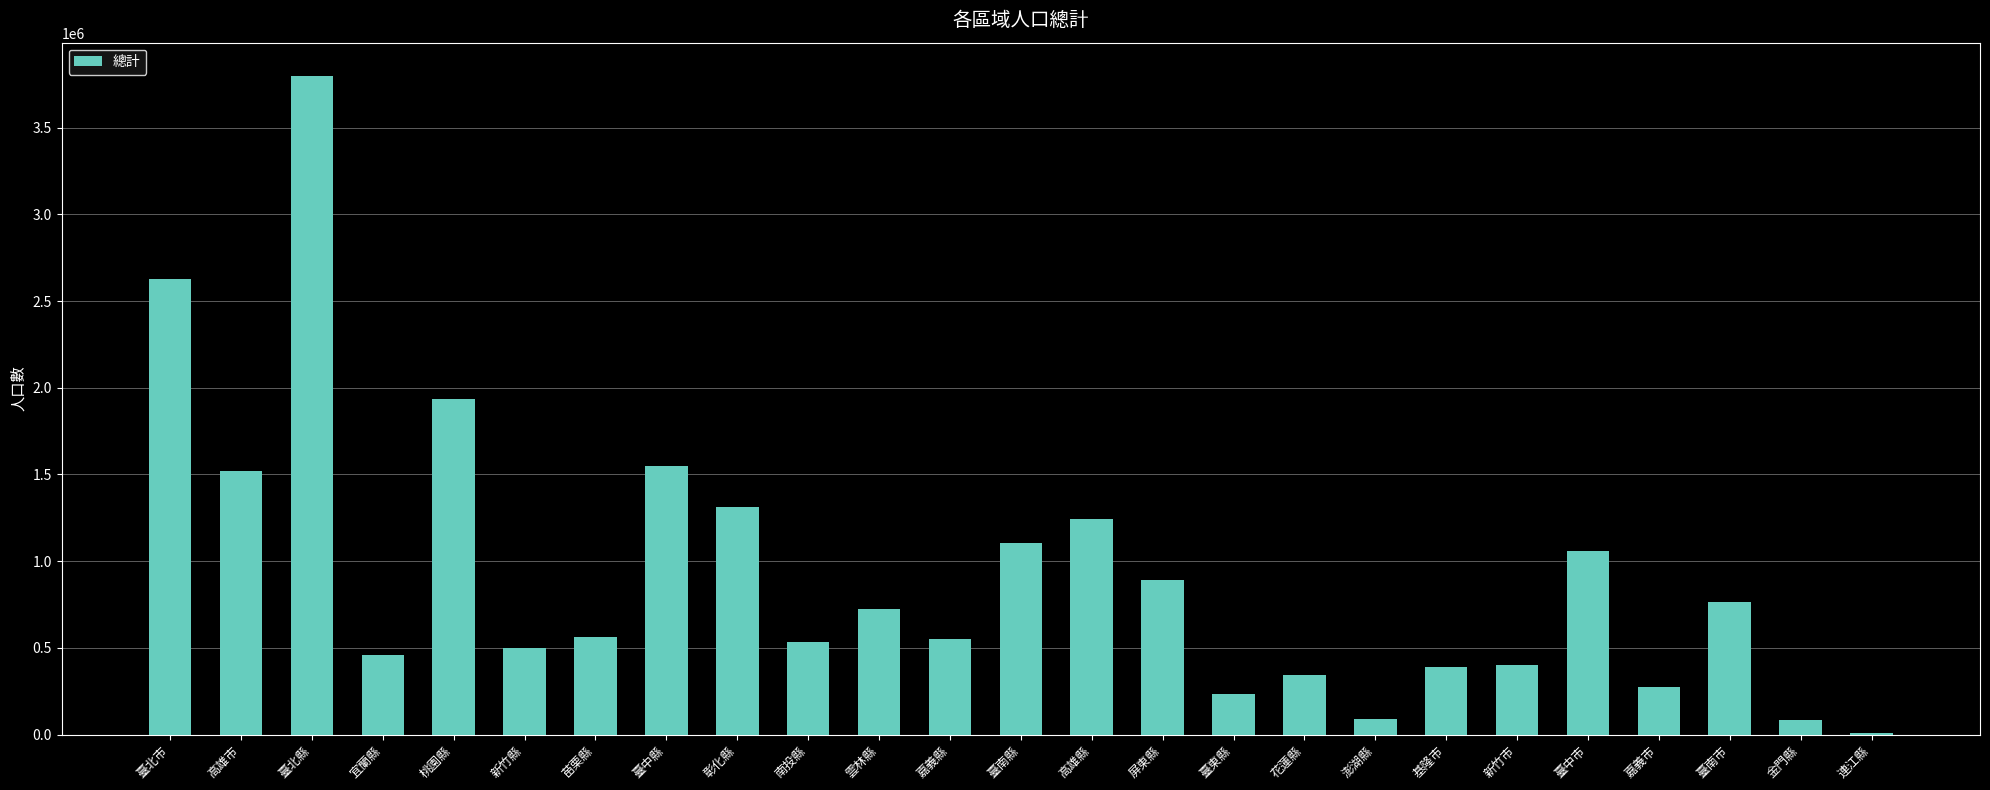

What is the ratio of the value at 臺中市 to the value at 高雄市?

0.7